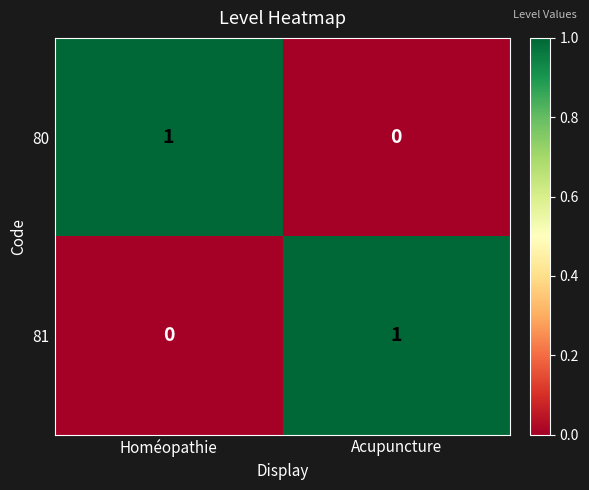

The 80 series shows 0 at Acupuncture. True or false?

True